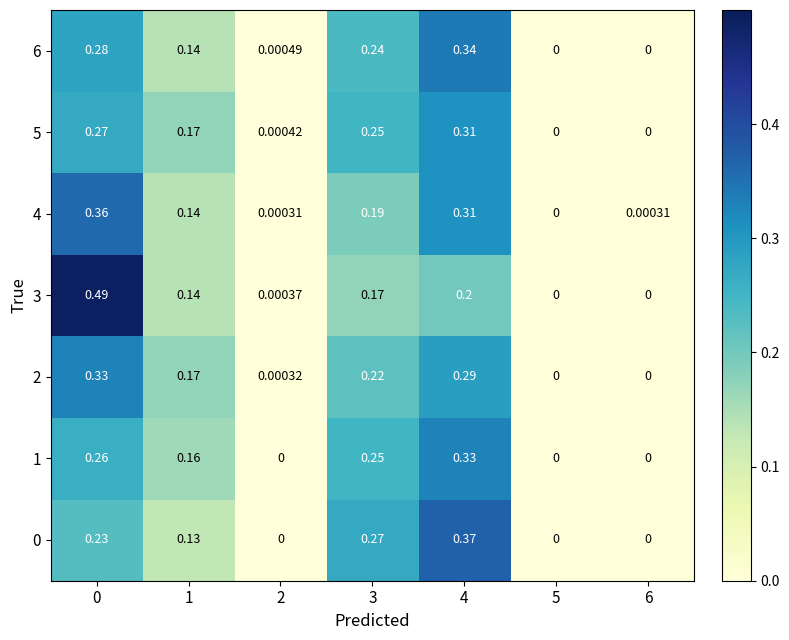

Rank the series by their maximum value, from highest to lowest.

3, 0, 4, 6, 1, 2, 5